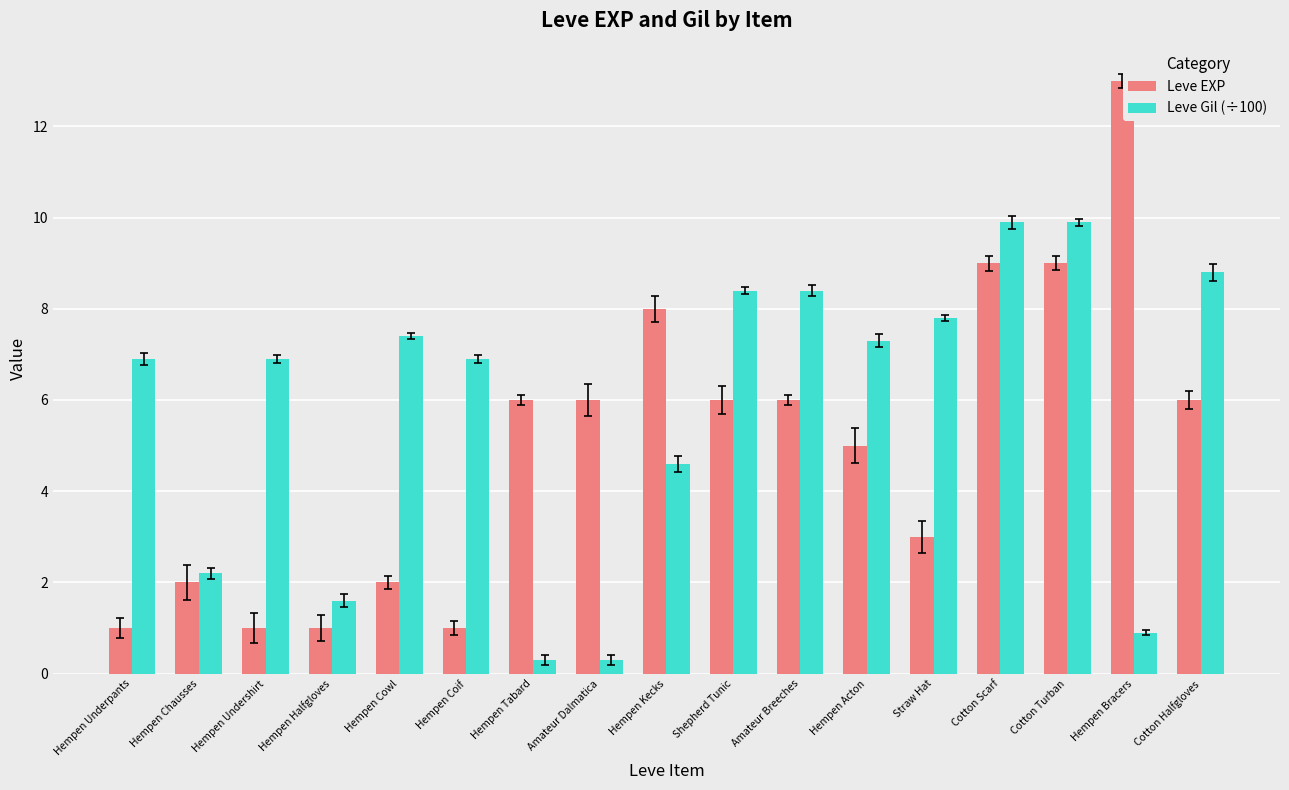

Is the value of Leve EXP at Hempen Chausses greater than the value of Leve Gil (÷100) at Cotton Scarf?

No